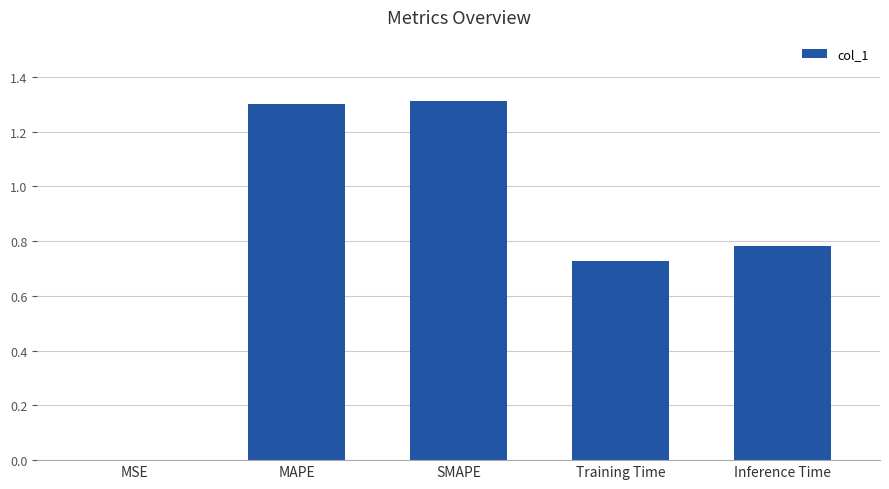

Is it true that the value at MAPE is 1.3?

True